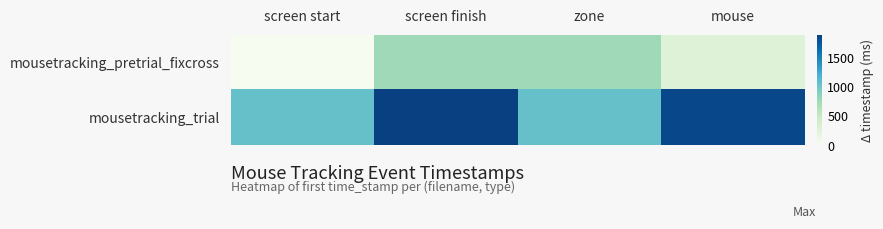

Reading left to right, what are all the values shown in this chart?

mousetracking_pretrial_fixcross: screen start=0	screen finish=755	zone=759	mouse=262
mousetracking_trial: screen start=1051	screen finish=1887	zone=1051	mouse=1839